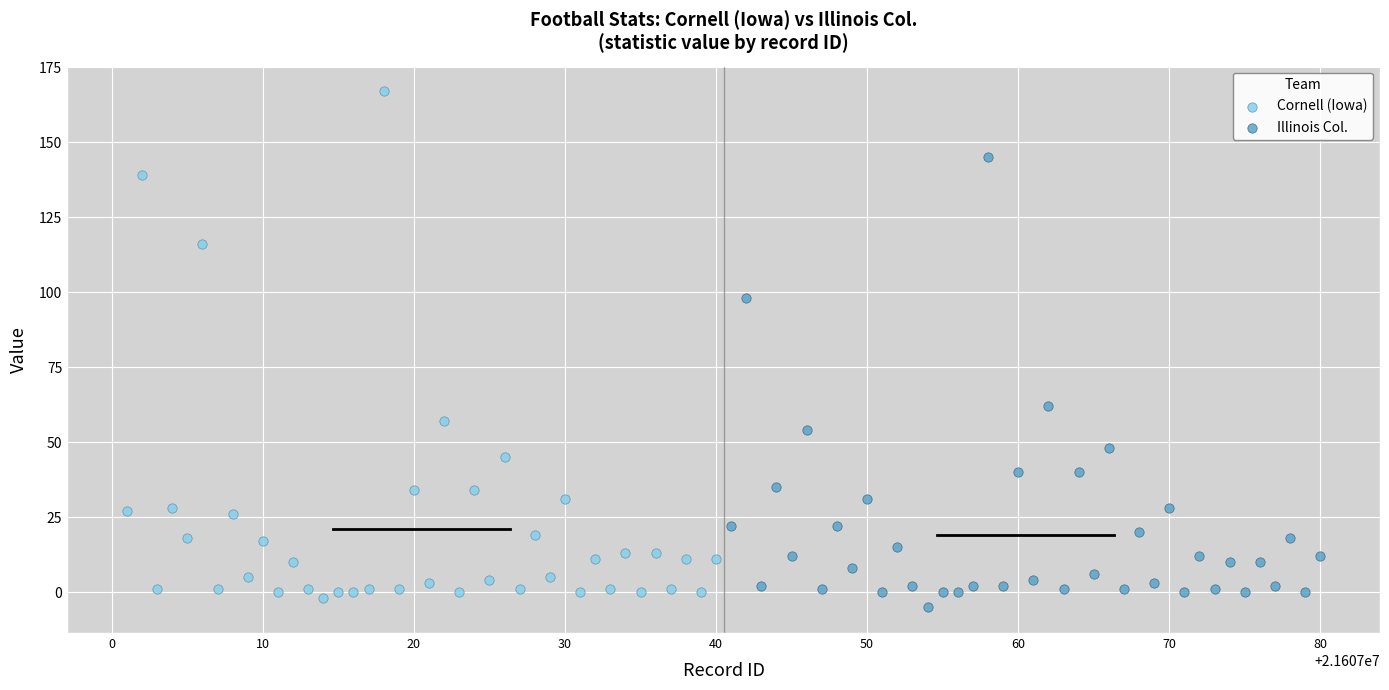

Which series has the widest spread of Y values?

Cornell (Iowa)